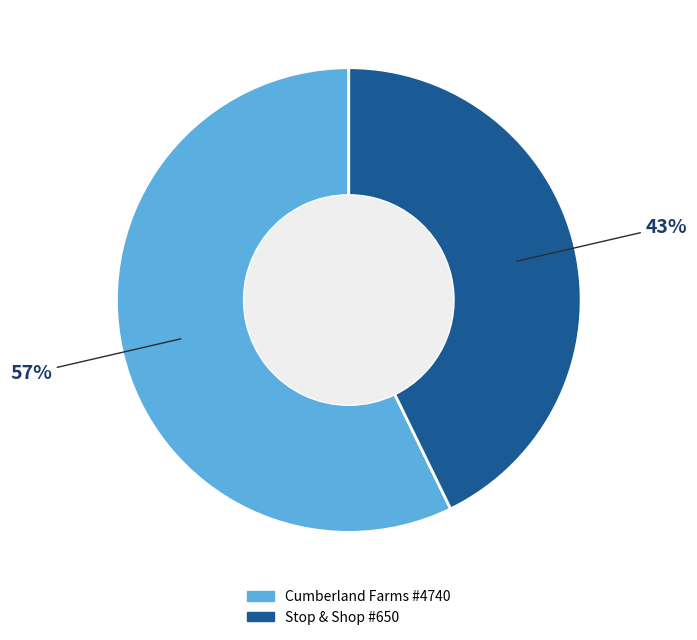

Approximately how many times larger is the value at Cumberland Farms #4740 compared to Stop & Shop #650?

1.3